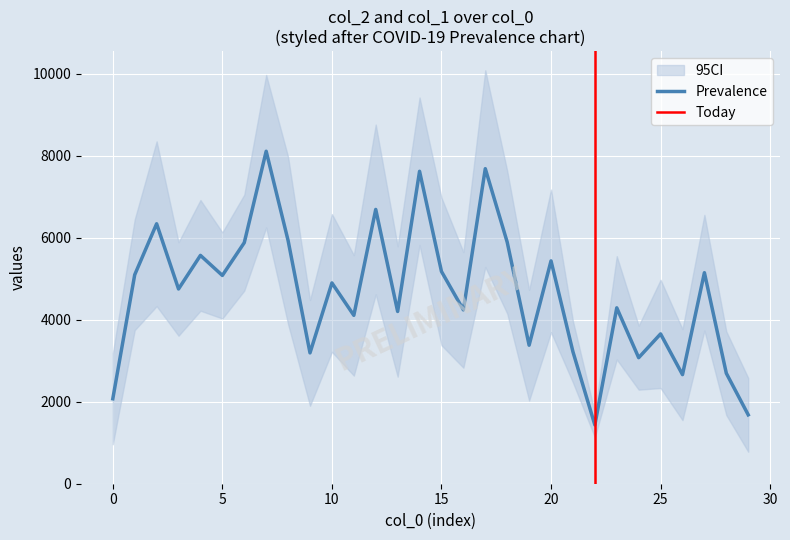

What is the greatest value displayed?

8109